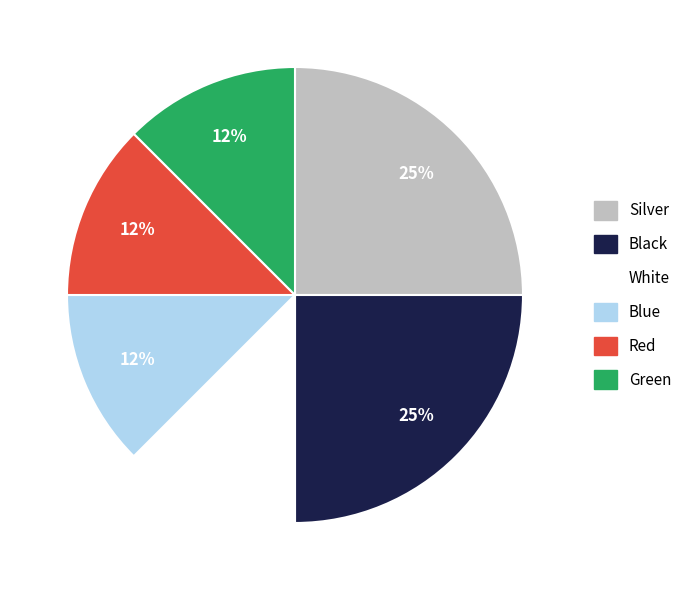

Which has a higher value, White or Black?

Black